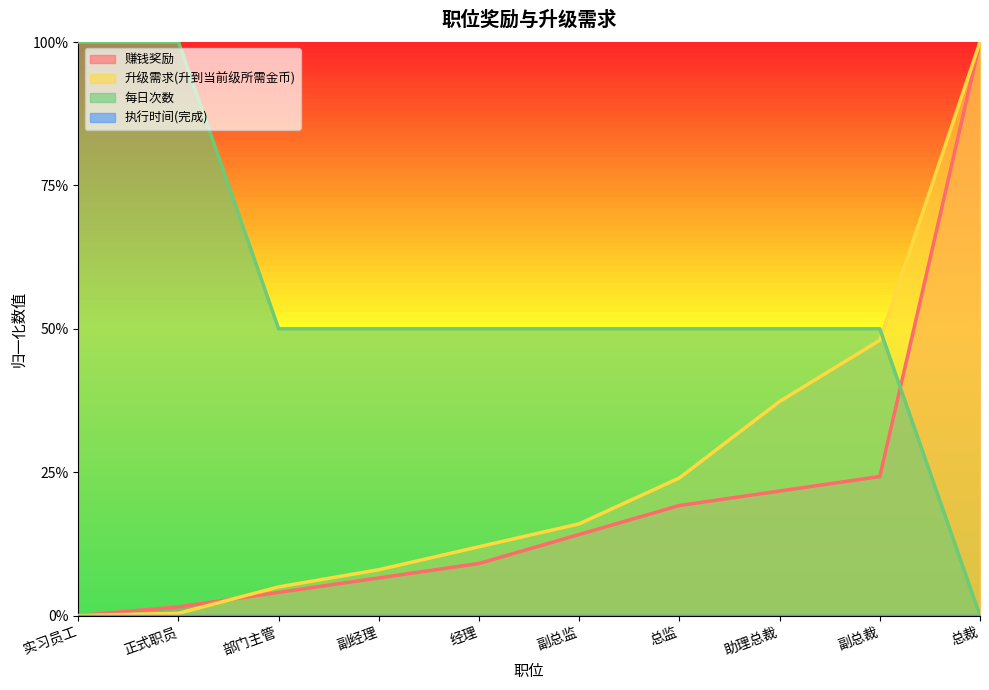

List the series in order of their peak value, highest first.

赚钱奖励, 升级需求(升到当前级所需金币), 每日次数